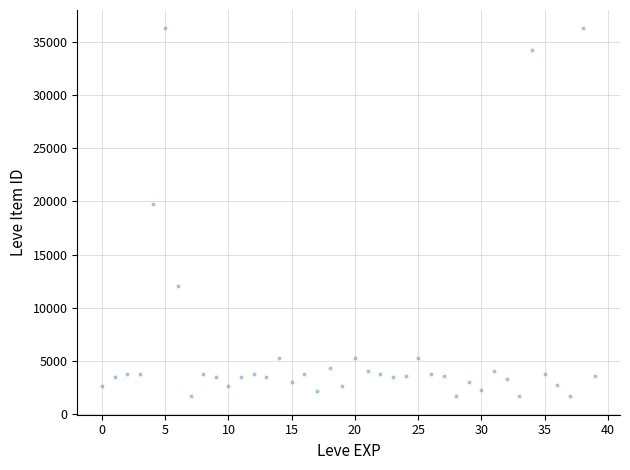

What is the range of Y values (max minus min)?

34564